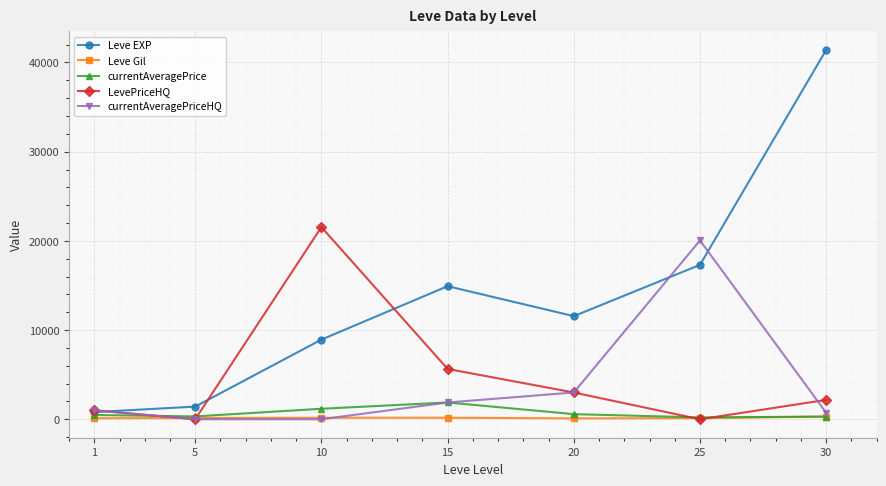

What is the greatest value displayed?

41410.0